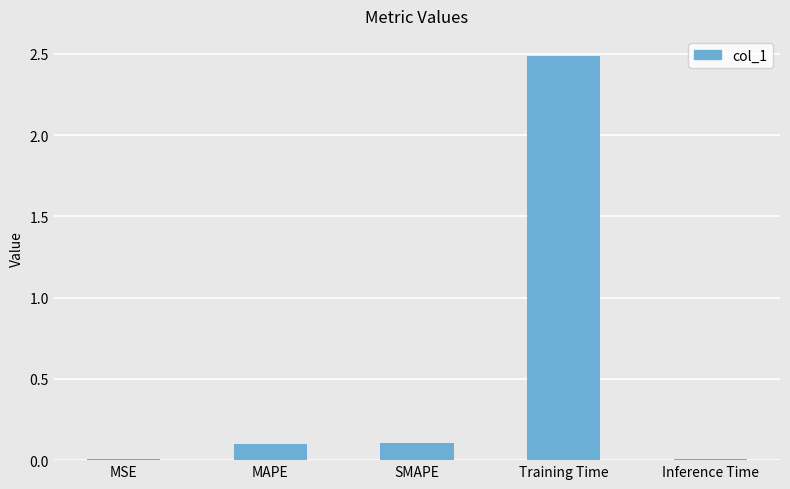

At which category does the chart reach its peak across all series?

Training Time